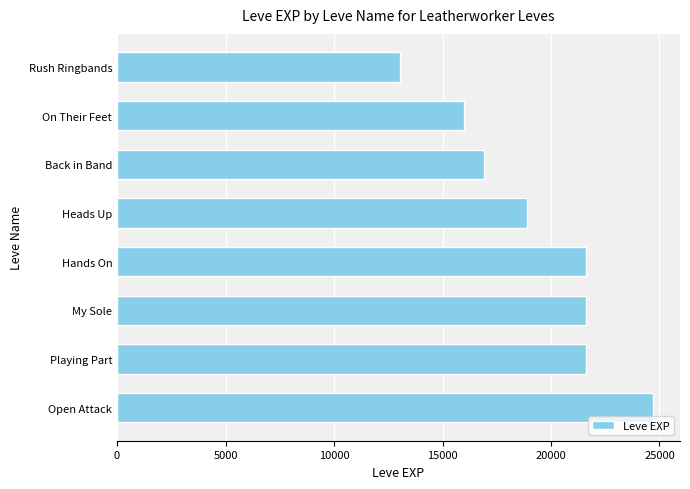

What is the difference between the second highest and minimum values?

8560